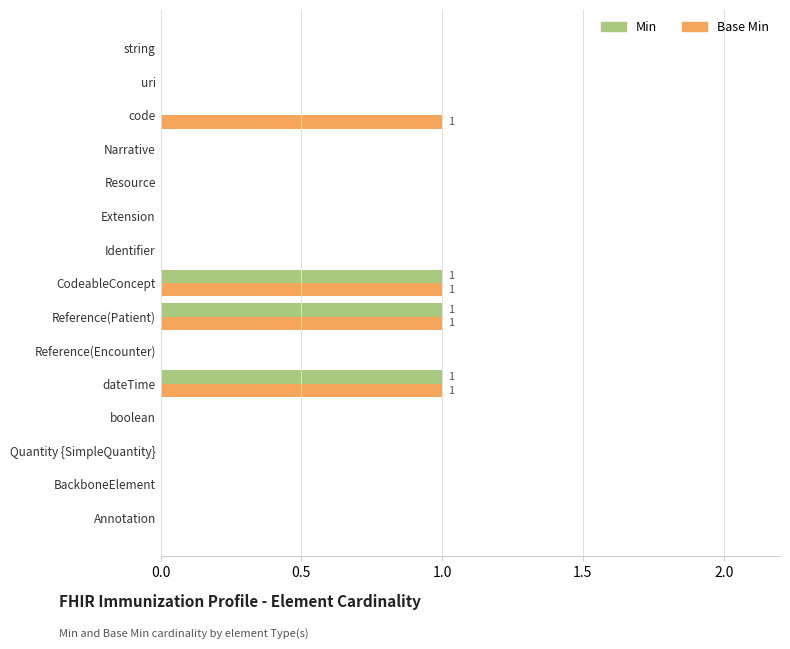

What are all the series names shown in the legend?

Min, Base Min